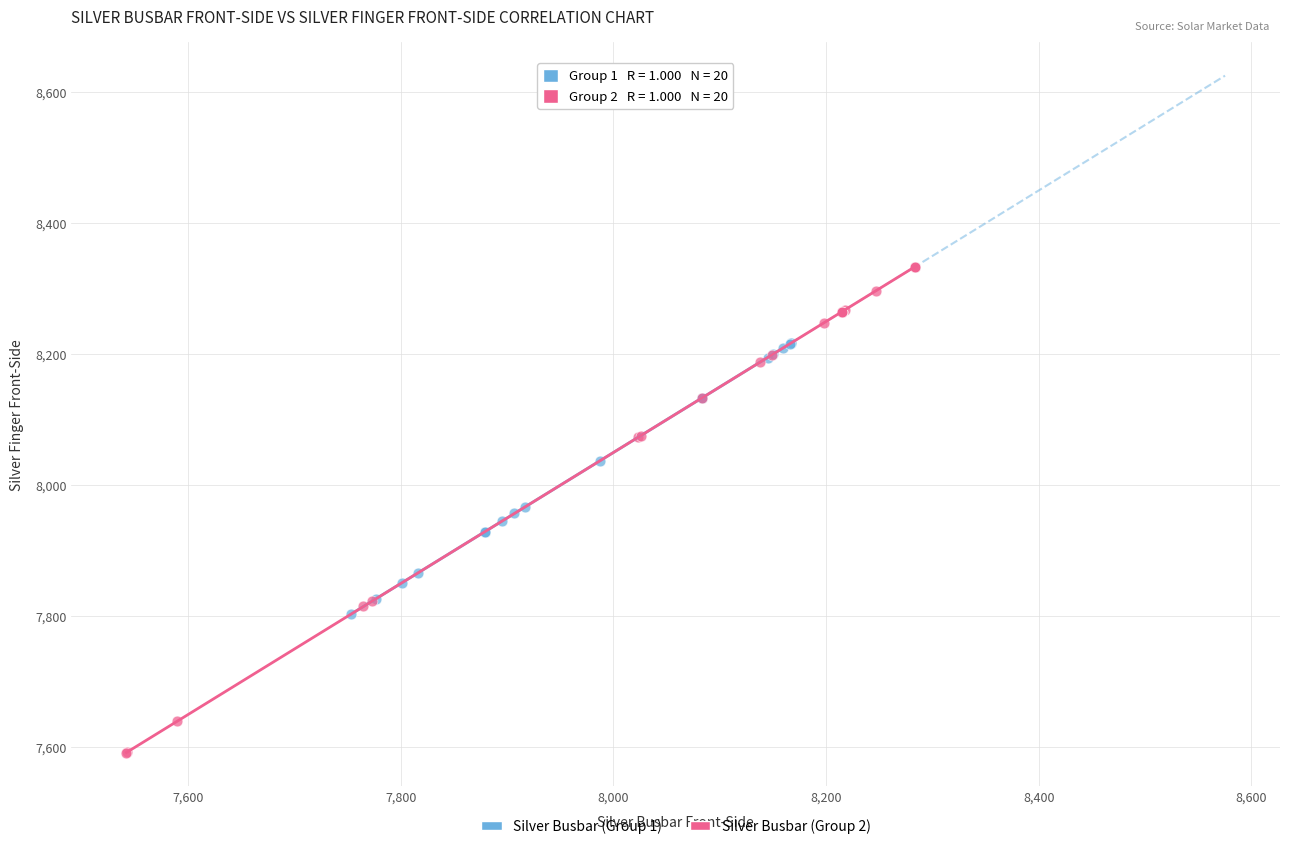

Which series reaches the minimum Y coordinate?

Silver Busbar (Group 2)